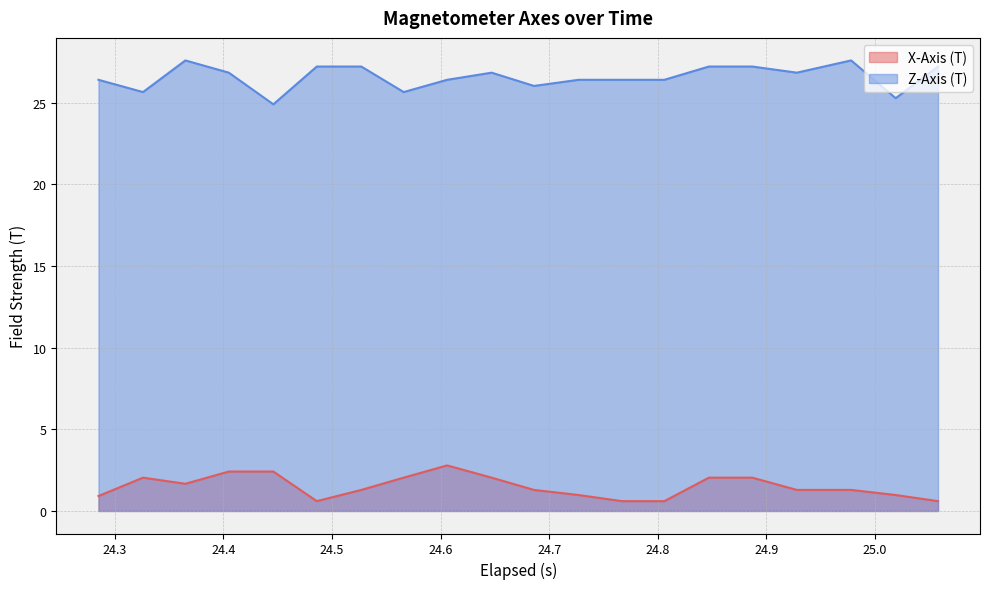

In Z-Axis (T), how many points are lower than both neighbors (excluding endpoints)?

6